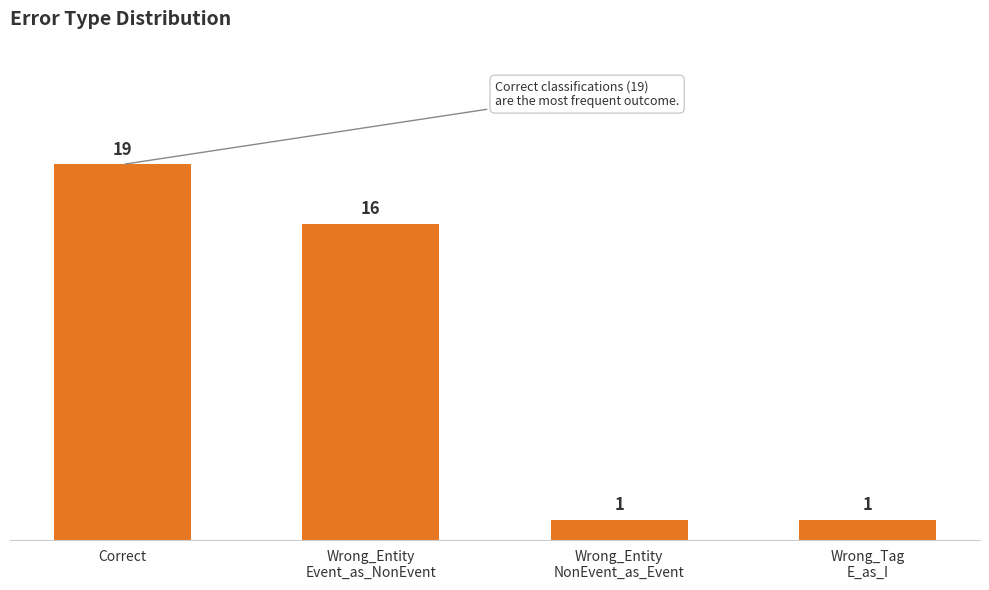

At which category does the chart reach its peak across all series?

Correct